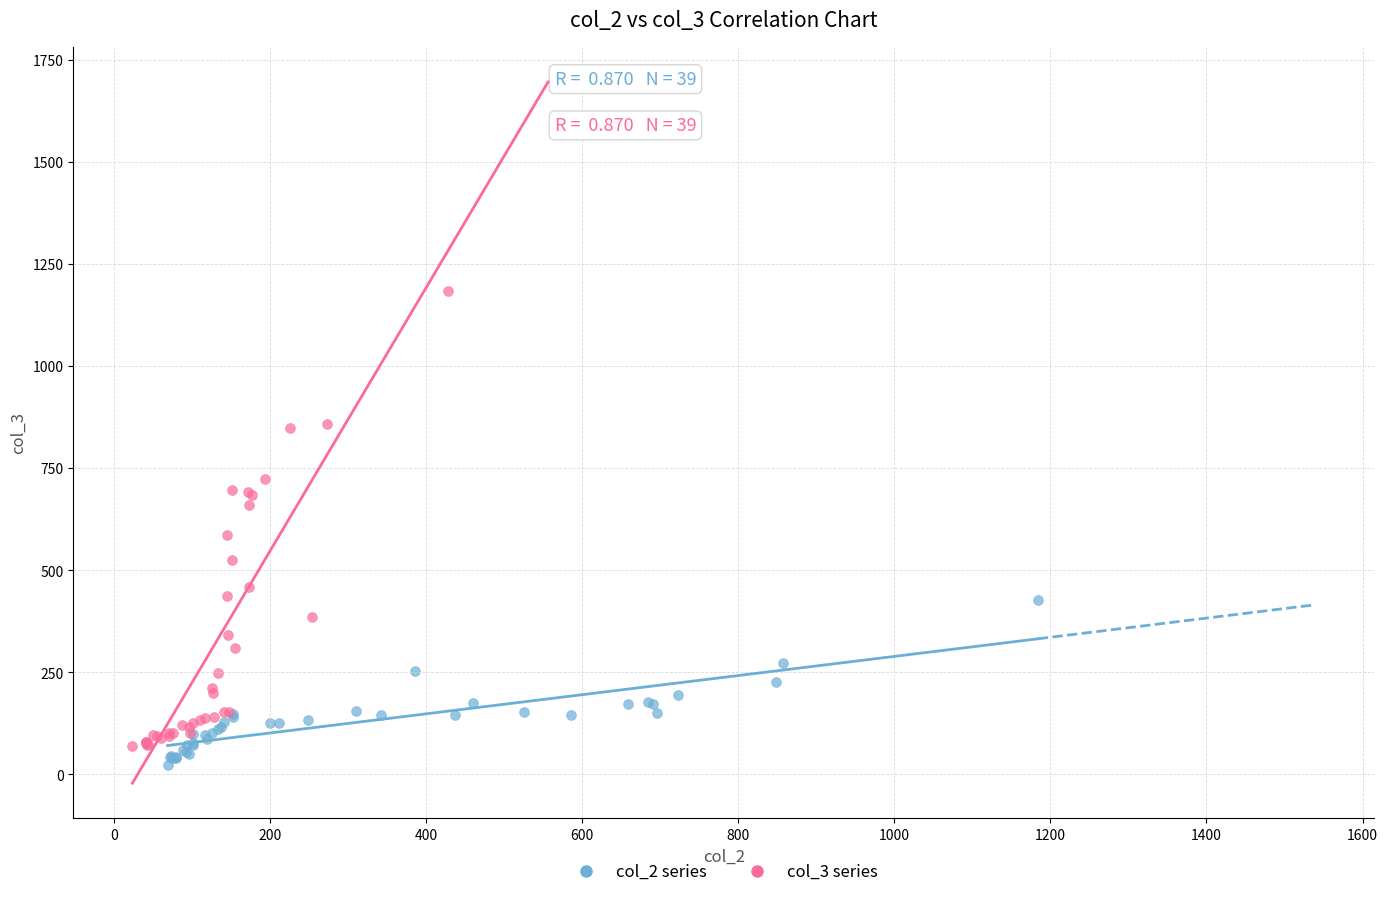

What are all the series names shown in the legend?

col_2 series, col_3 series